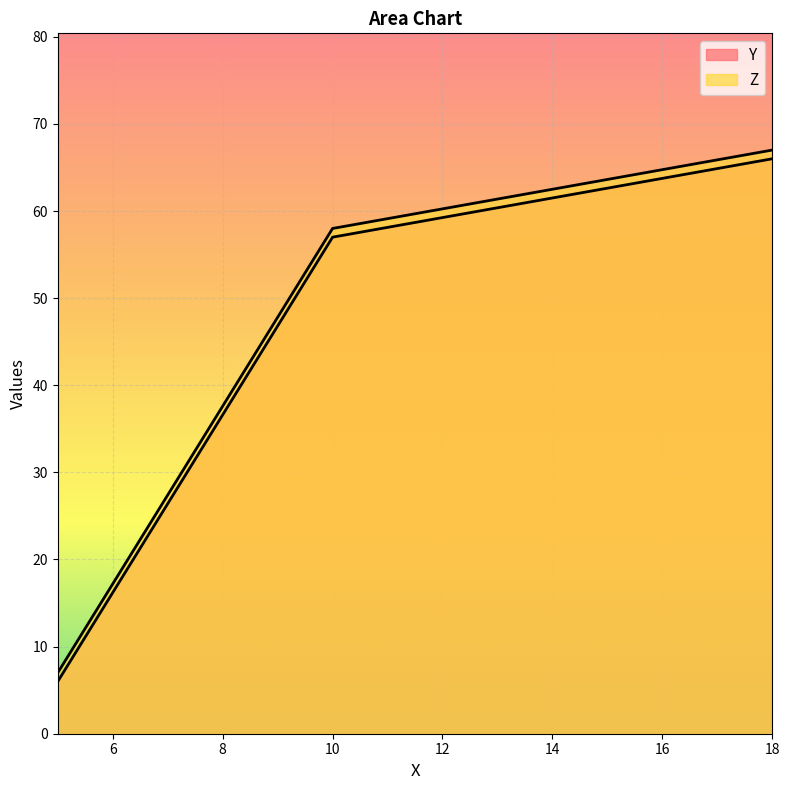

At which label does Y first exceed 57?

18